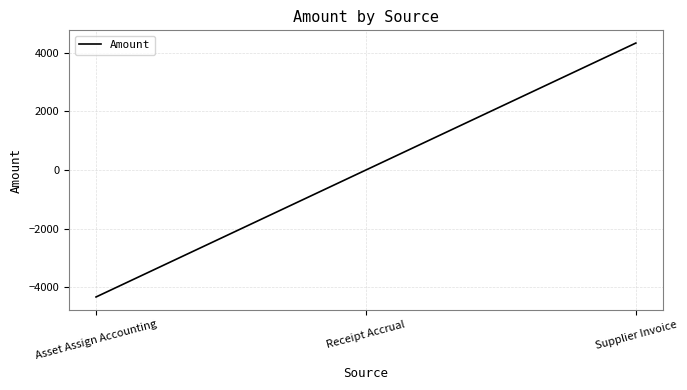

Reading right to left, what are all the values shown in this chart?

4325.6	0.0	-4325.6